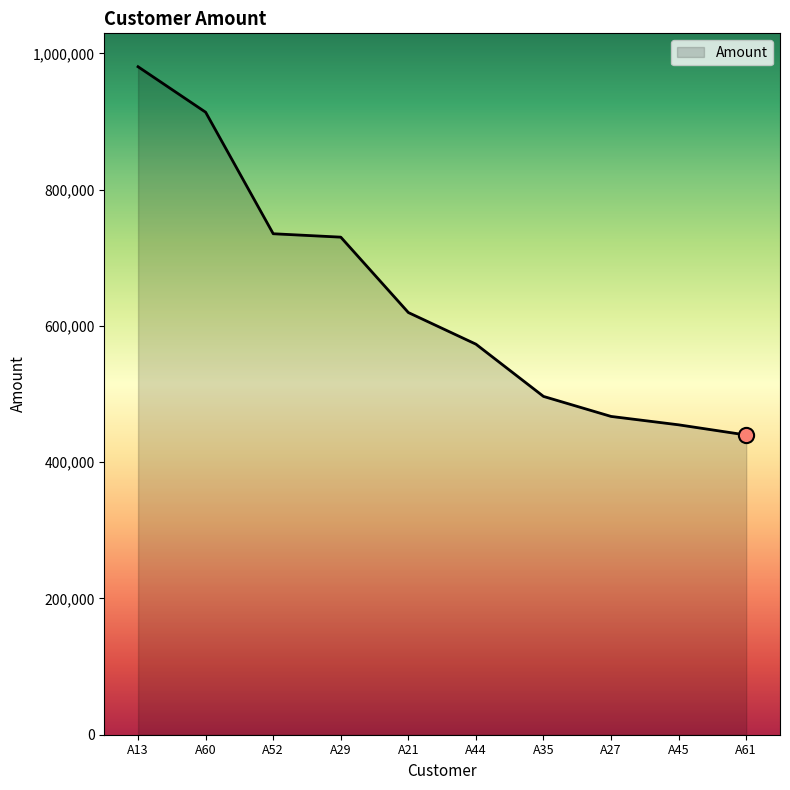

Between A60 and A35, which is larger?

A60